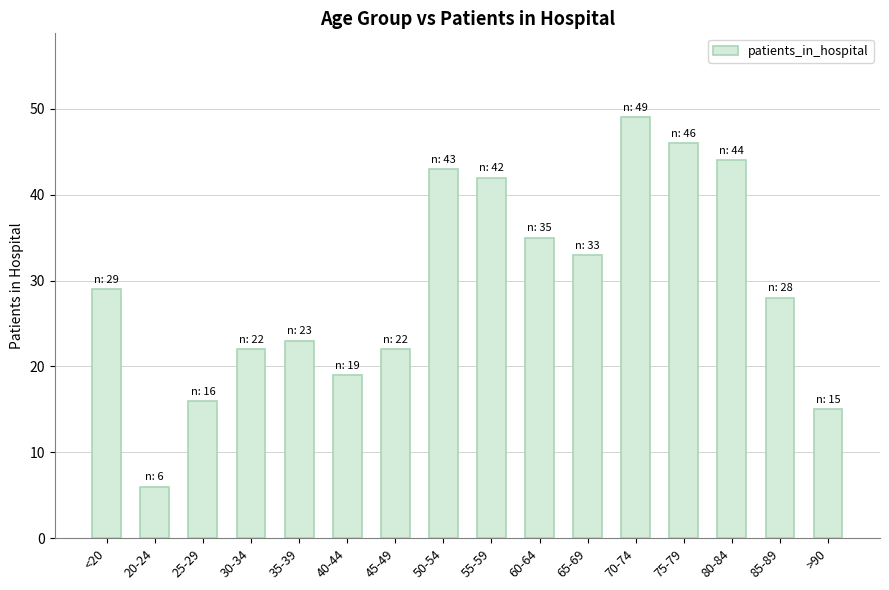

Read the value at 45-49.

22